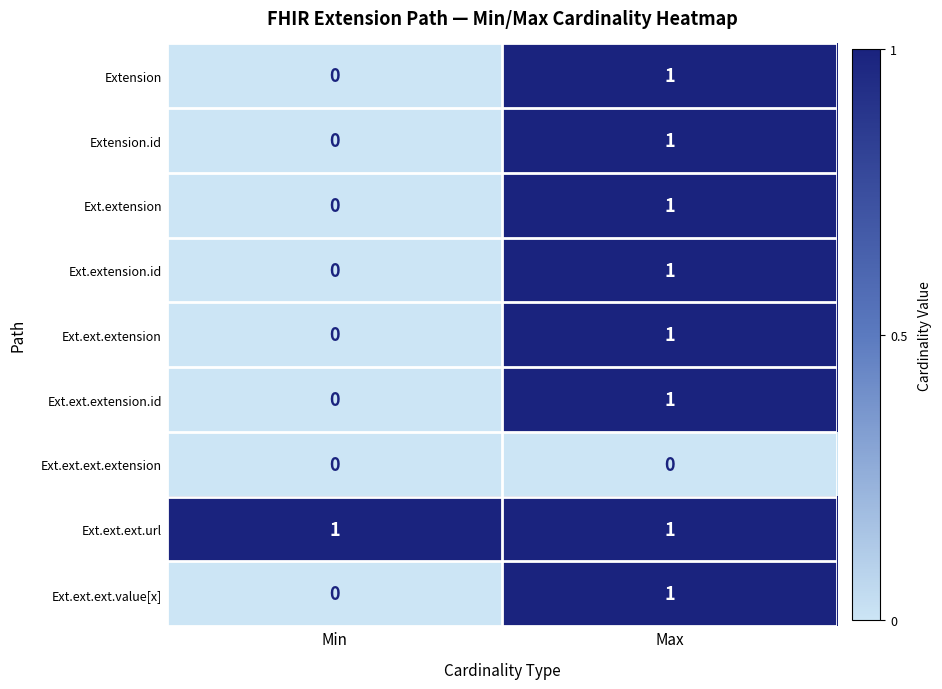

What is the spread (max minus min) of values at Max?

1